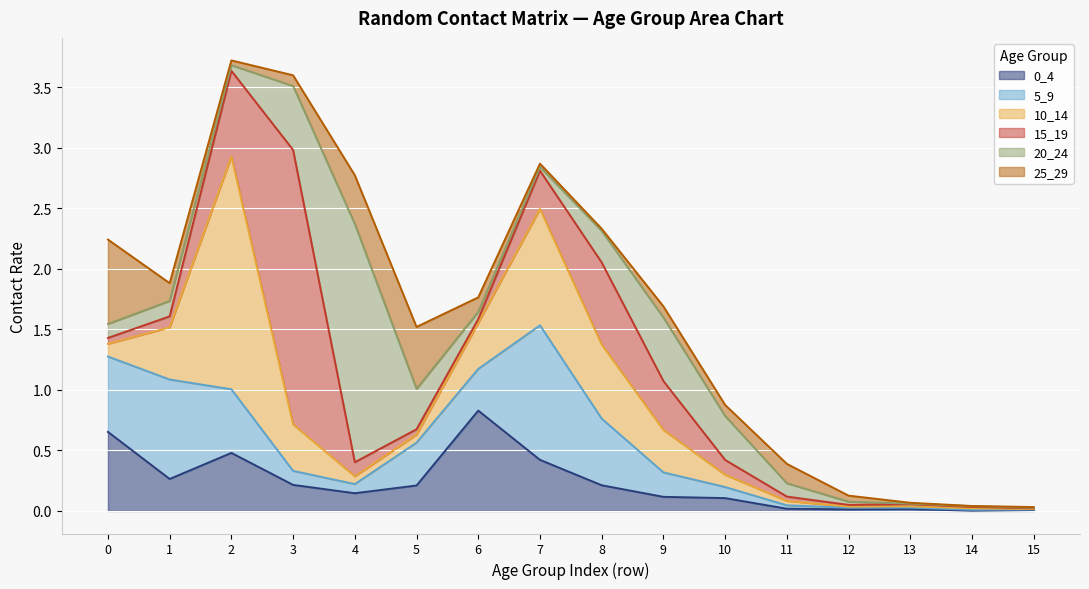

How many intersections are there between 0_4 and 5_9?

10